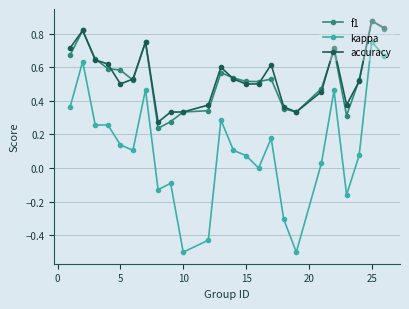

What is the smallest value displayed?

-0.5